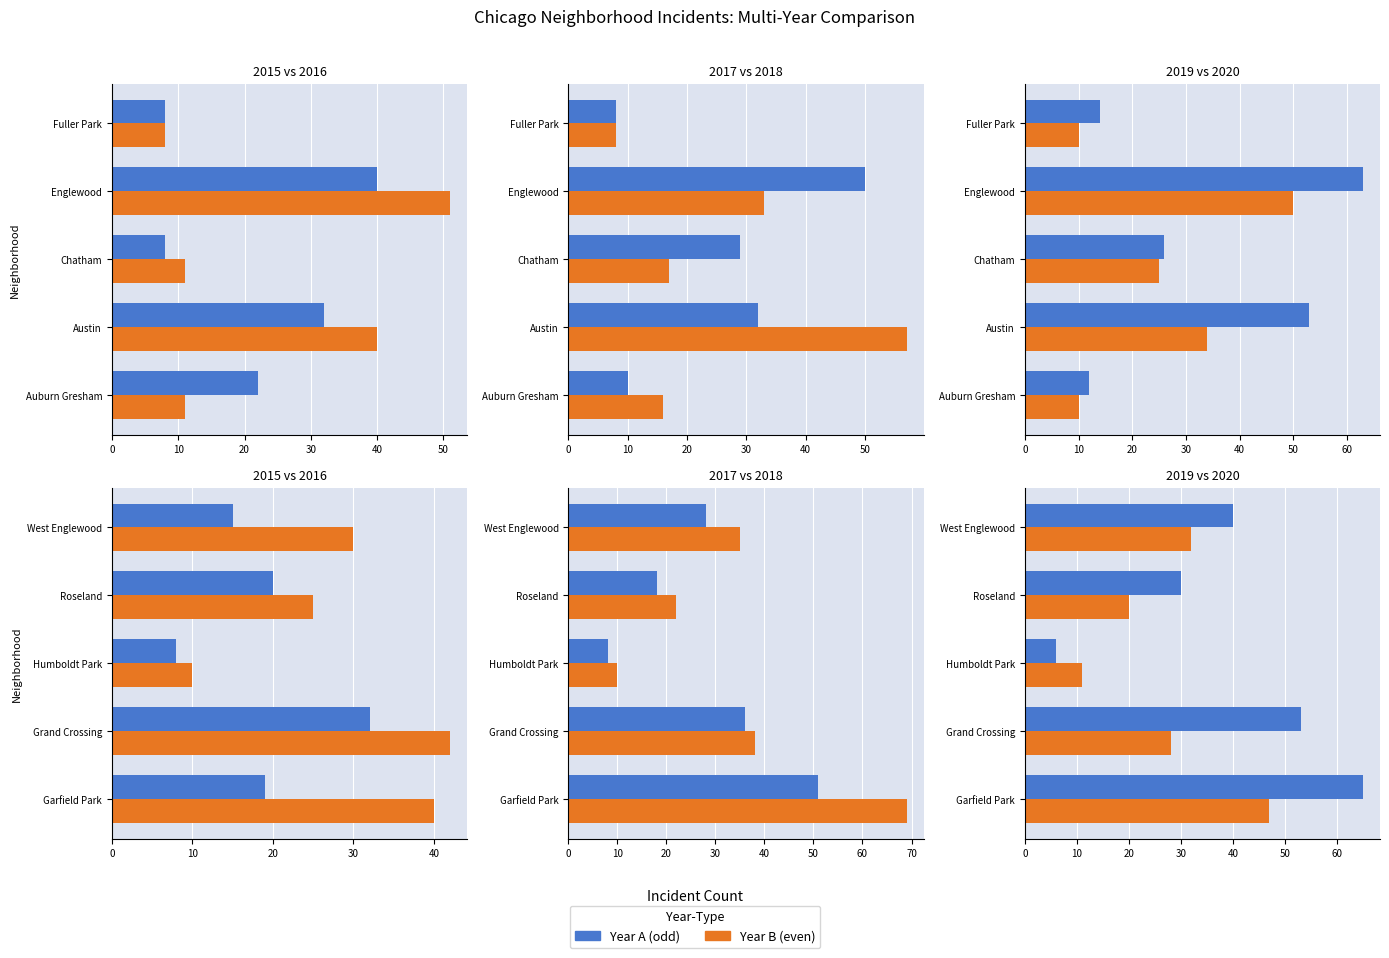

Reading right to left, extract all data points from this chart.

2015: 15	20	8	32	19	8	40	8	32	22
2016: 30	25	10	42	40	8	51	11	40	11
2017: 28	18	8	36	51	8	50	29	32	10
2018: 35	22	10	38	69	8	33	17	57	16
2019: 40	30	6	53	65	14	63	26	53	12
2020: 32	20	11	28	47	10	50	25	34	10